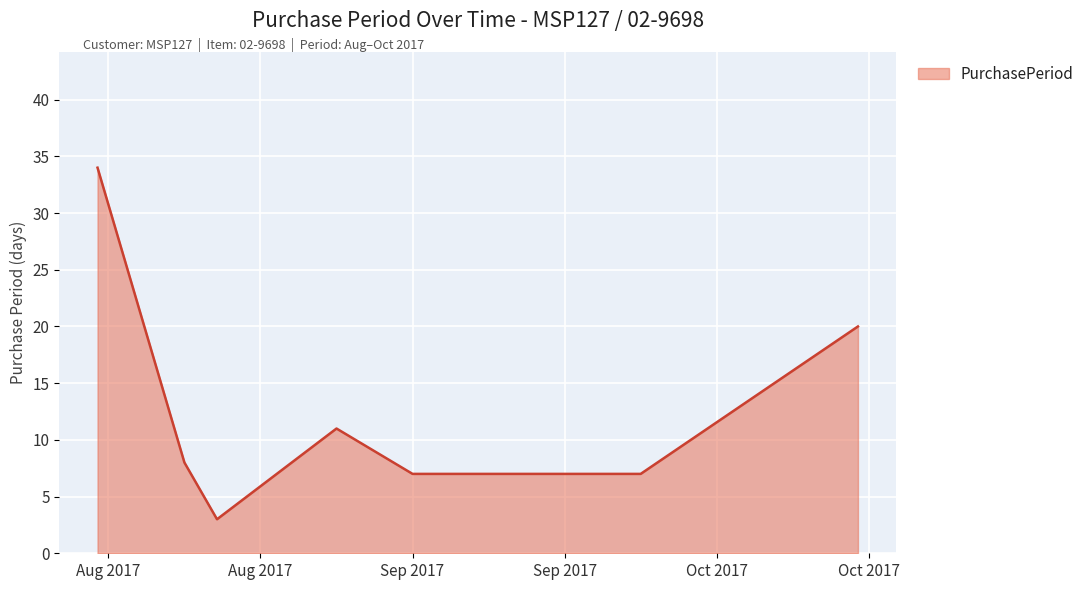

What is the difference between the maximum and minimum values?

31